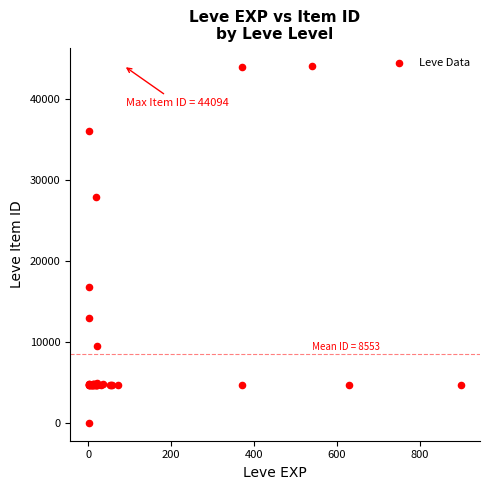

What Y value in the scatter plot is closest to 22050?

16734